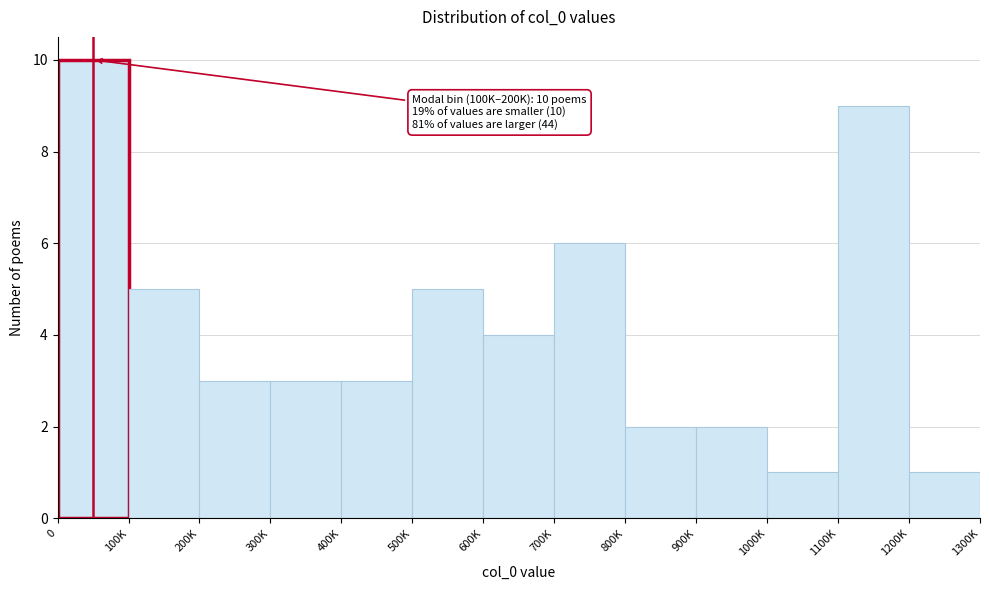

Reading left to right, what are all the values shown in this chart?

0=10	100K=5	200K=3	300K=3	400K=3	500K=5	600K=4	700K=6	800K=2	900K=2	1000K=1	1100K=9	1200K=1